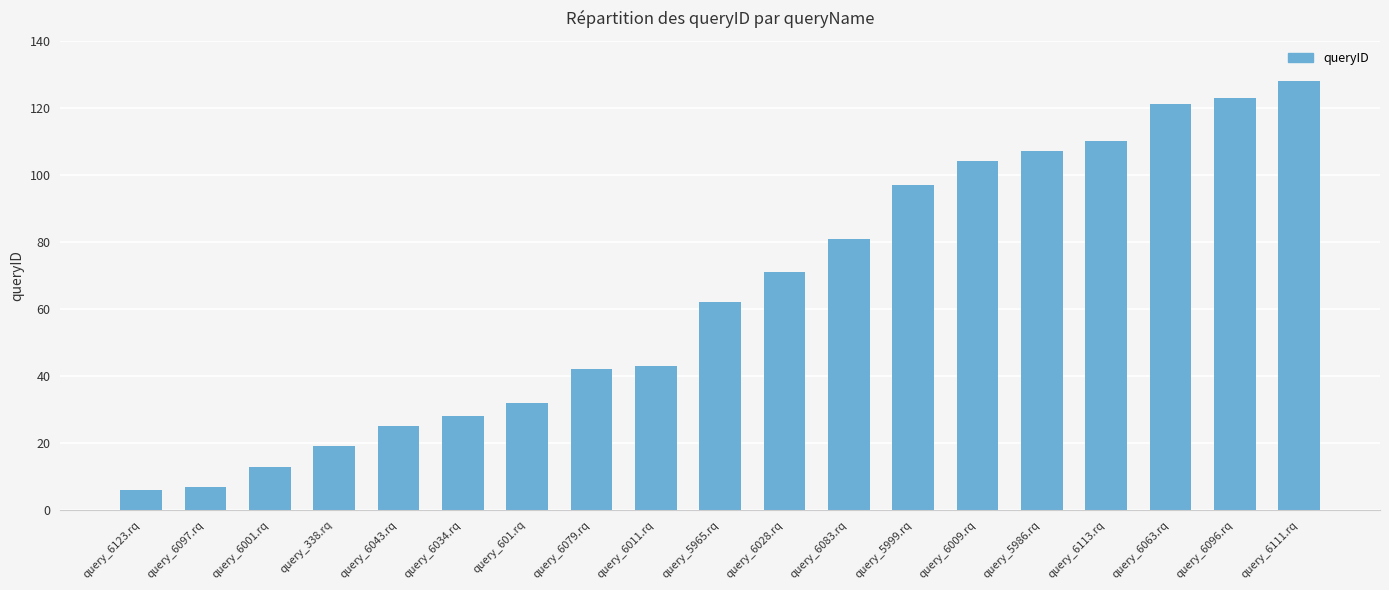

What is the difference between the values at query_6034.rq and query_6011.rq?

15